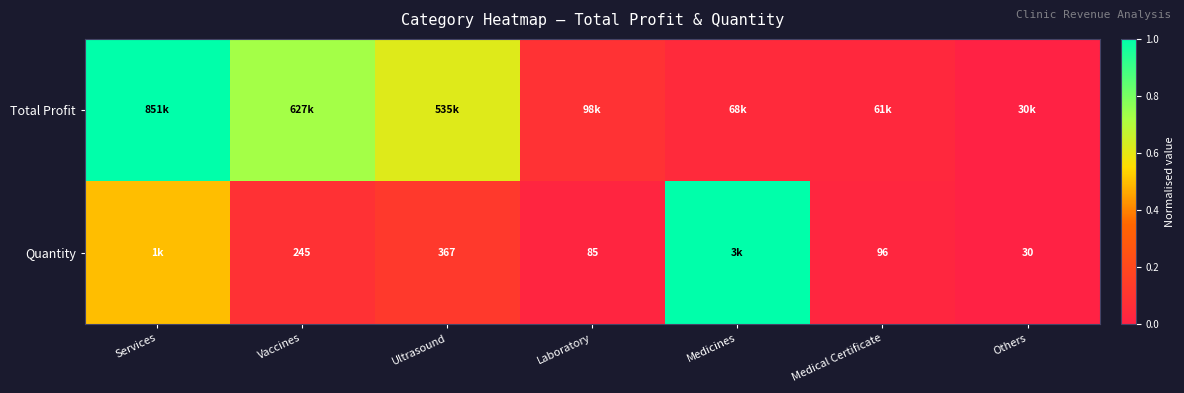

Between Medical Certificate and Vaccines, which is larger?

Vaccines